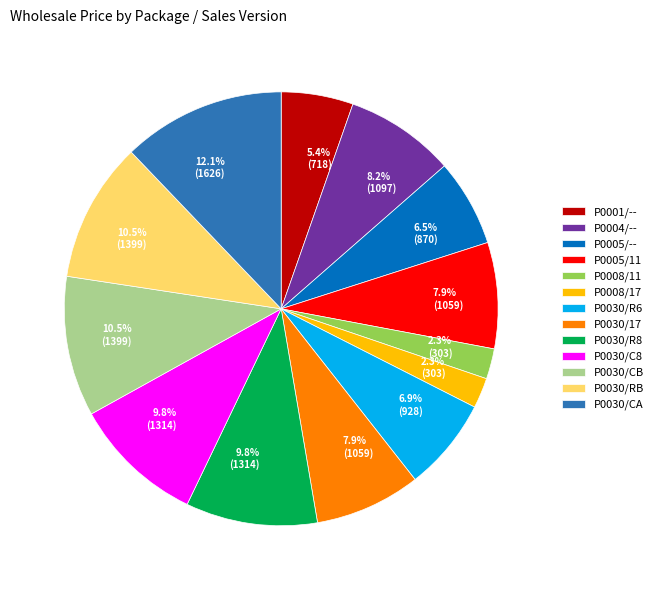

Approximately how many times larger is the value at P0030/R6 compared to P0030/R8?

0.7